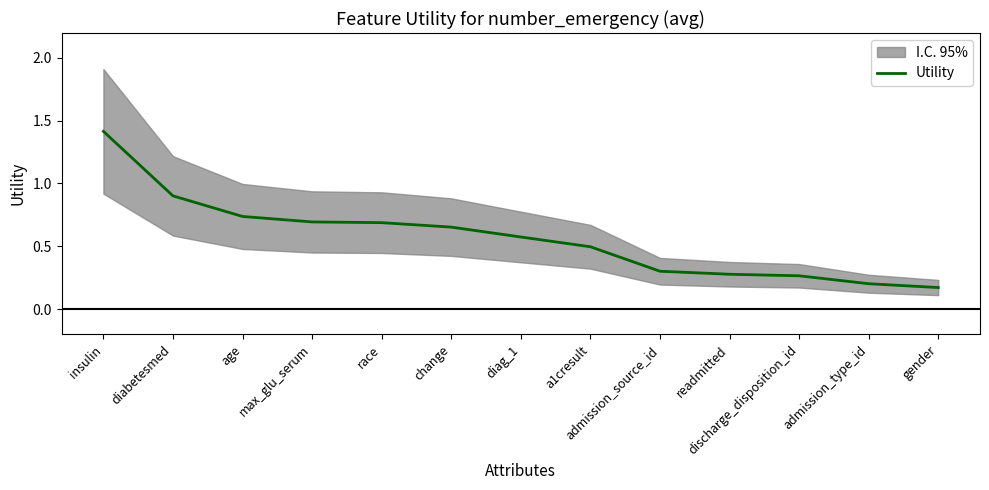

At which label is the value closest to 0?

gender